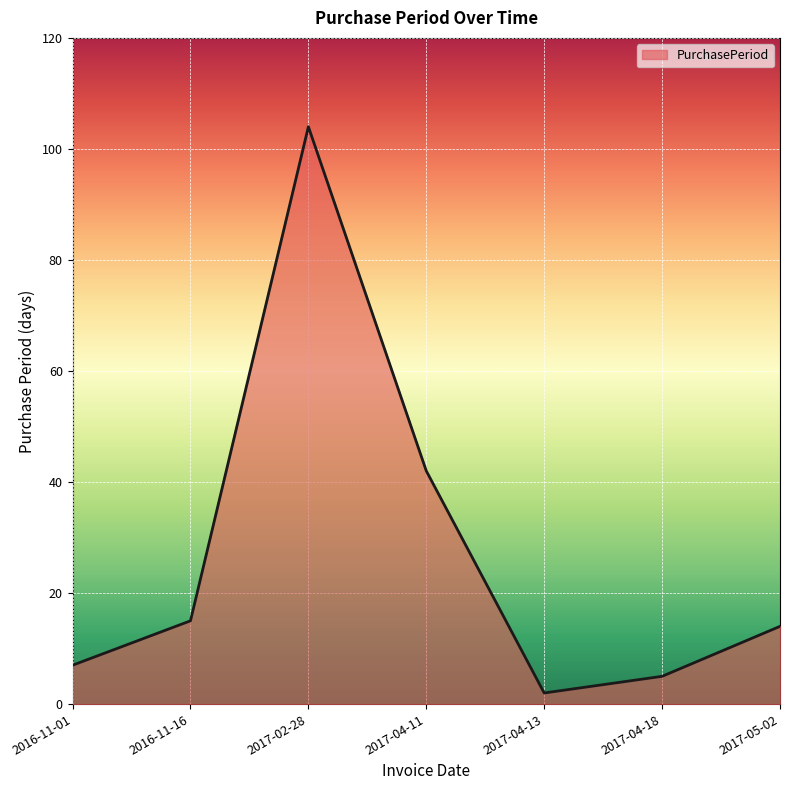

What is the greatest value displayed?

104